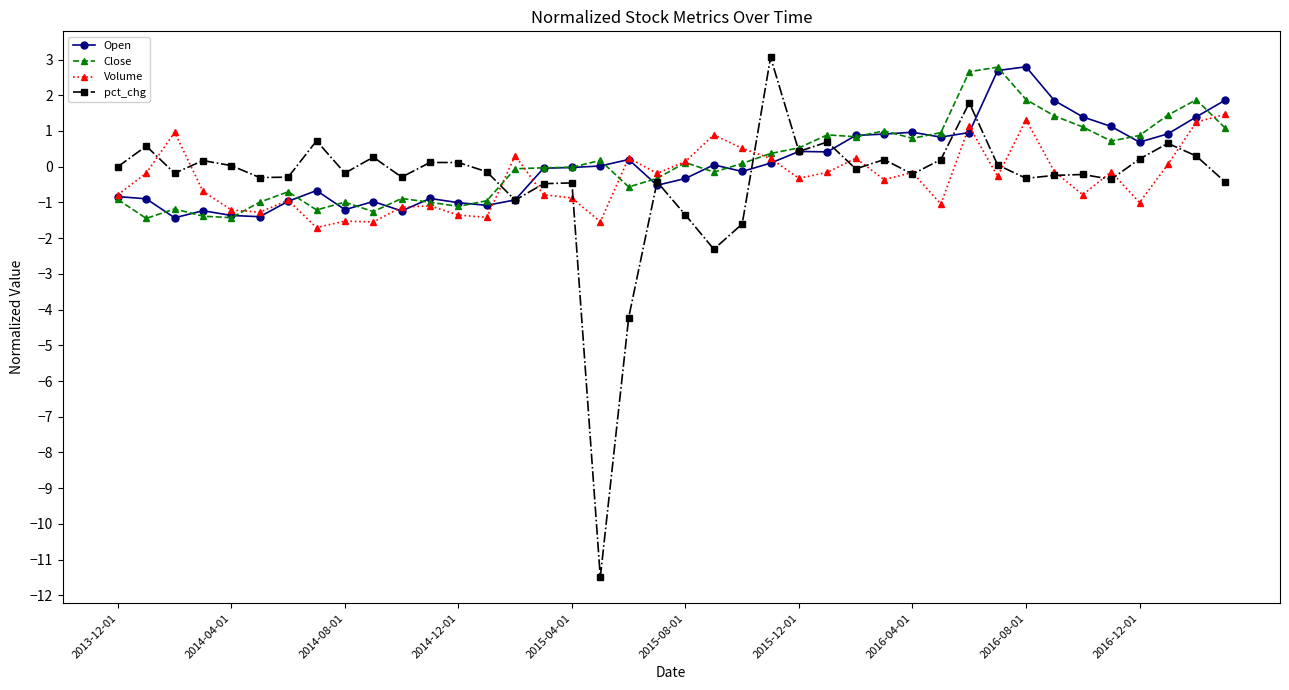

Which series has the largest range (max minus min)?

pct_chg